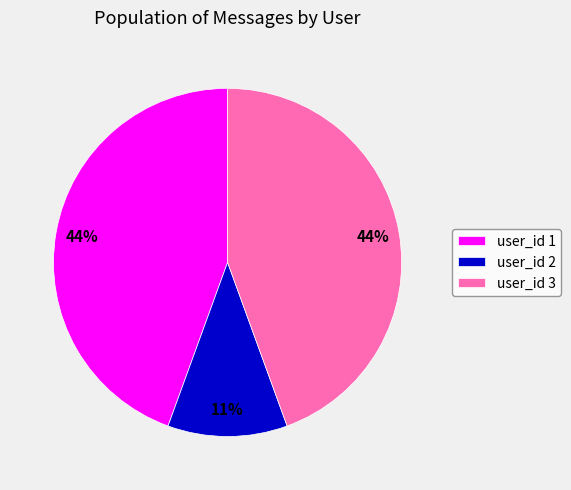

Which slice is the smallest?

user_id 2